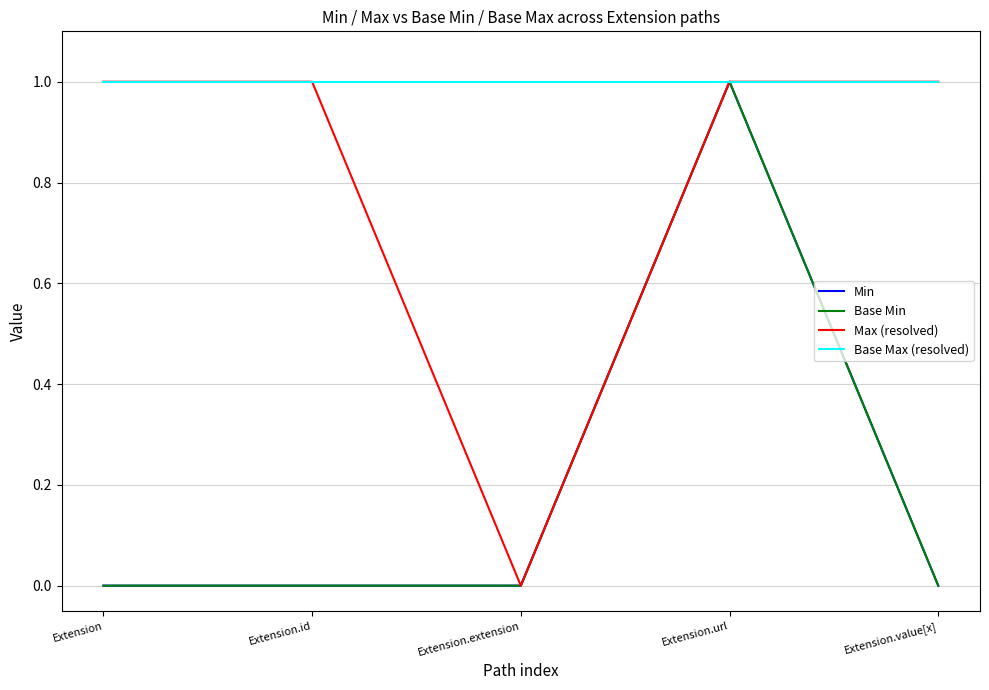

Does the chart have visible grid lines?

Yes